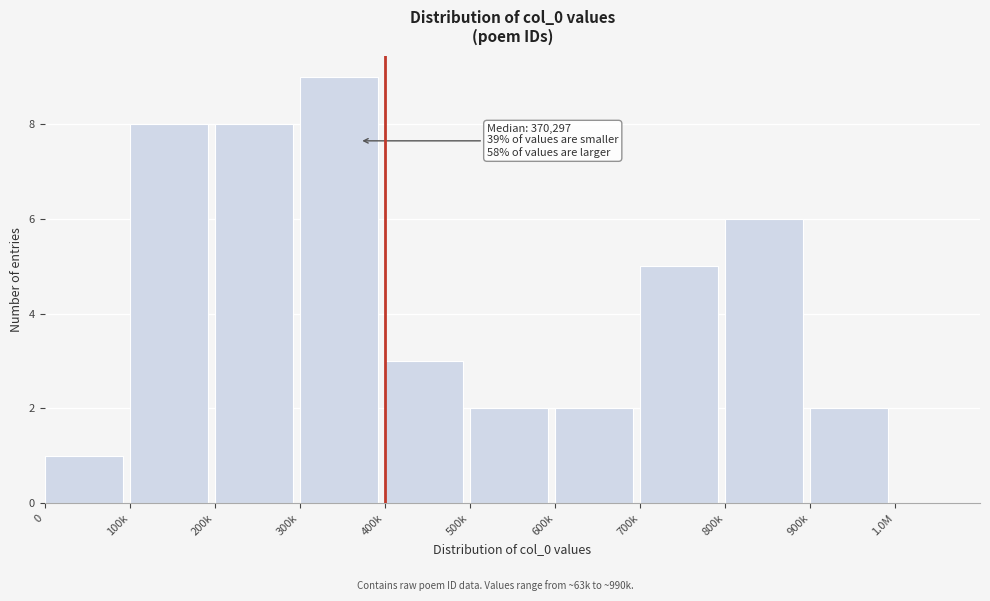

Reading left to right, extract all data points from this chart.

0=1	100k=8	200k=8	300k=9	400k=3	500k=2	600k=2	700k=5	800k=6	900k=2	1.0M=0